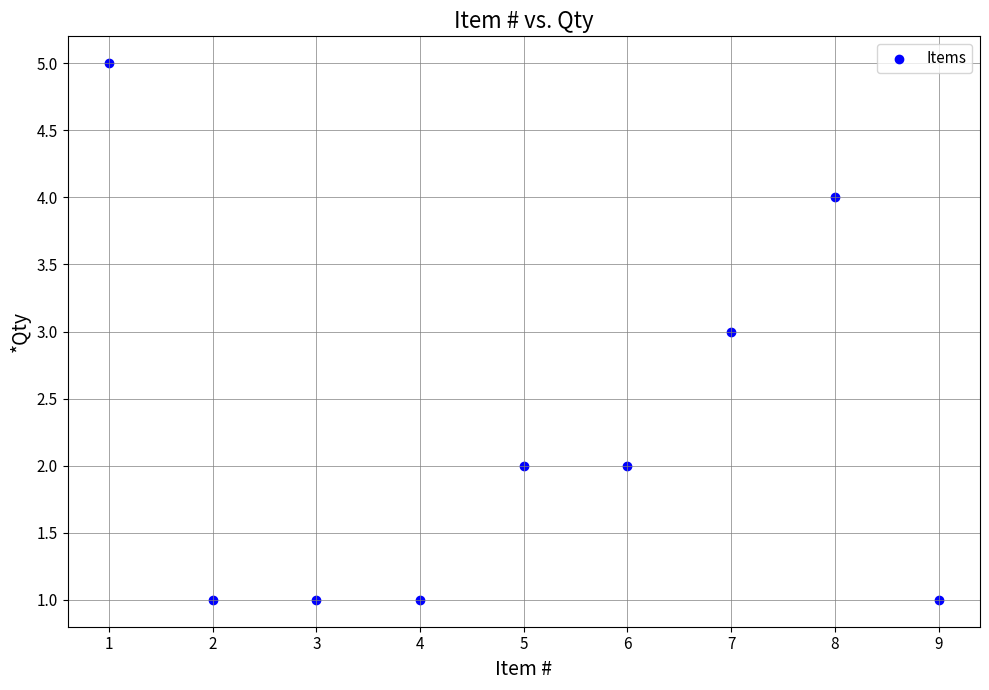

What is the average X value?

5